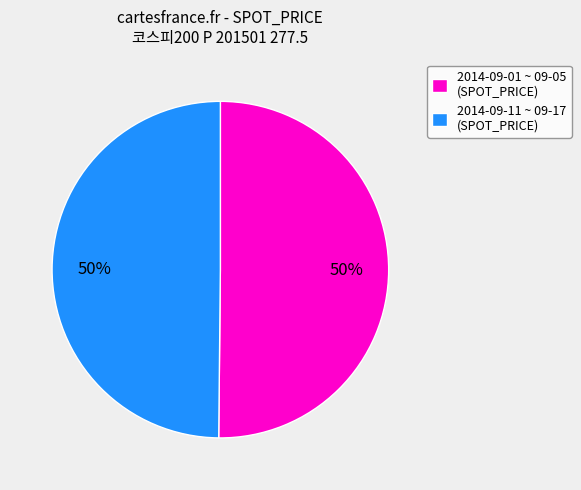

What is the ratio of the value at 2014-09-01 ~ 09-05 (SPOT_PRICE) to the value at 2014-09-11 ~ 09-17 (SPOT_PRICE)?

1.0